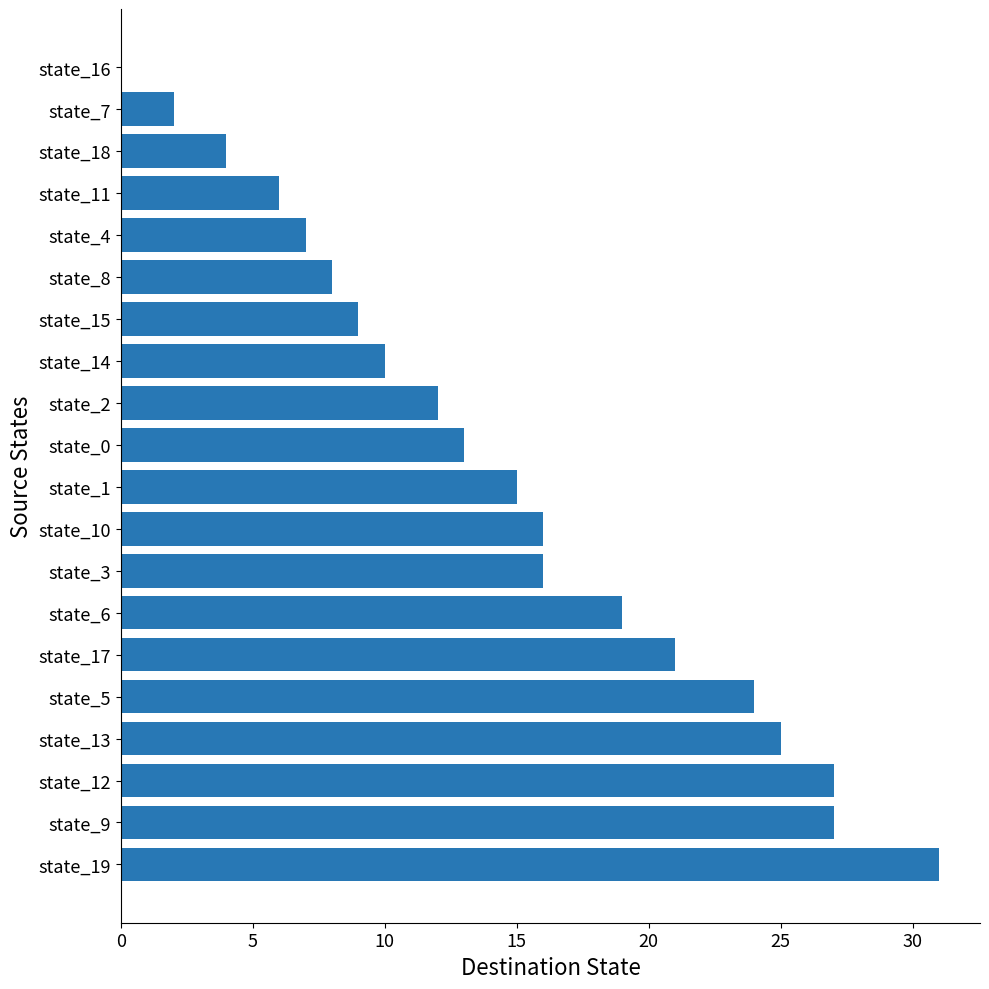

Which has a higher value, state_15 or state_14?

state_14